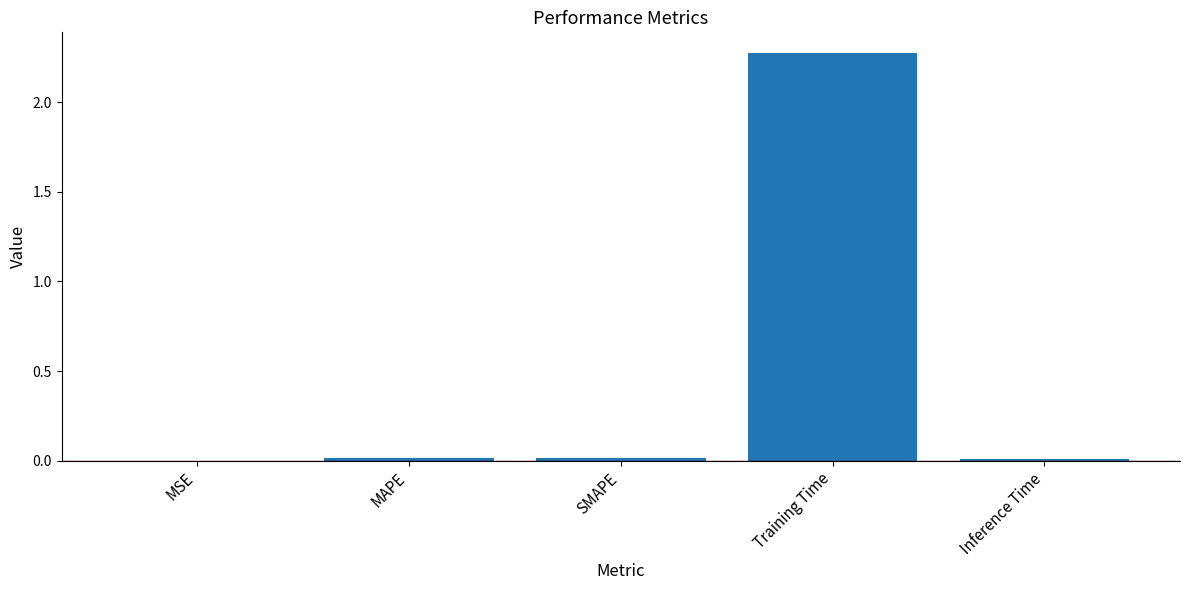

The chart shows a value of 0.0 at SMAPE. True or false?

True